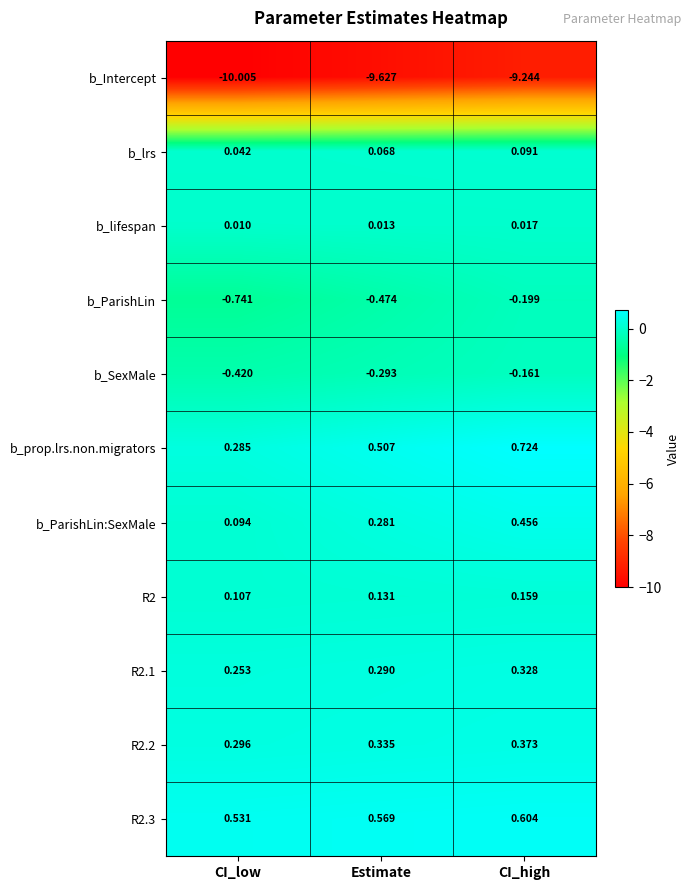

At which category is the sum across all series the highest?

CI_high